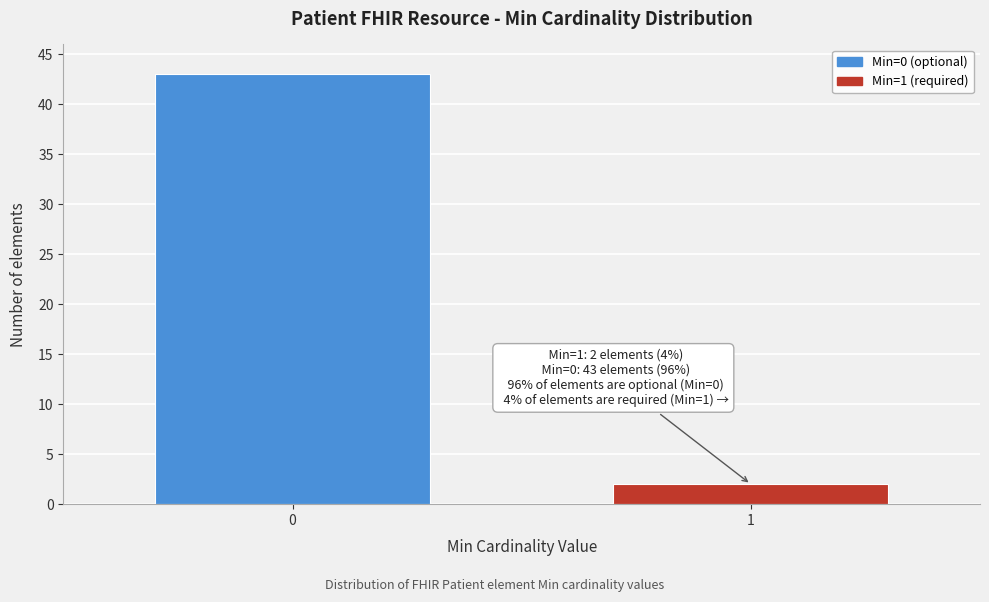

Reading right to left, transcribe all the data shown in this chart.

1=2	0=43